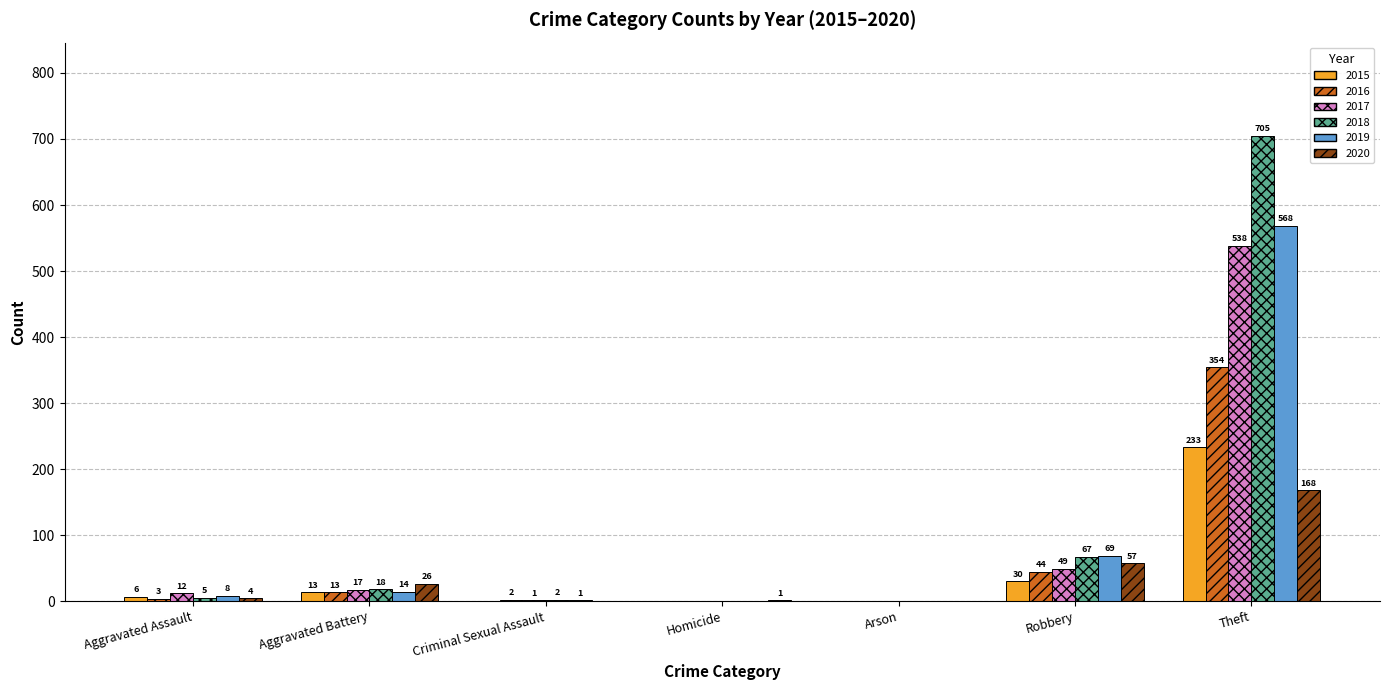

What is the greatest value displayed?

705